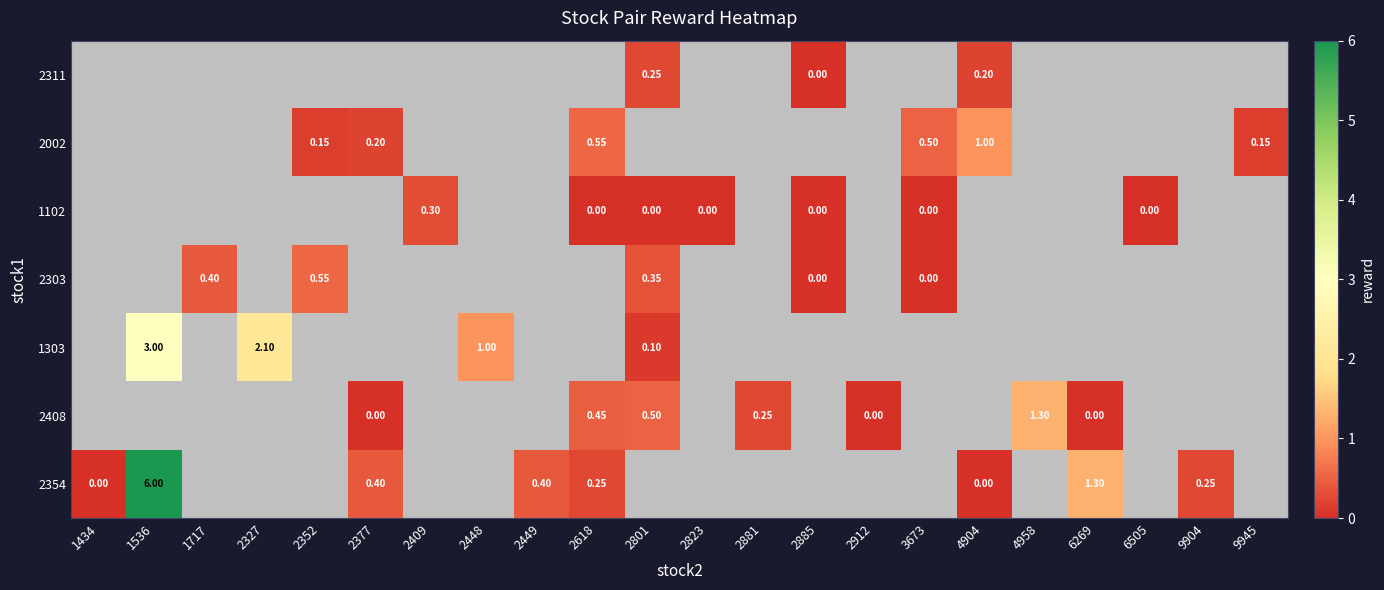

How many positive values does the 2354 series have?

6